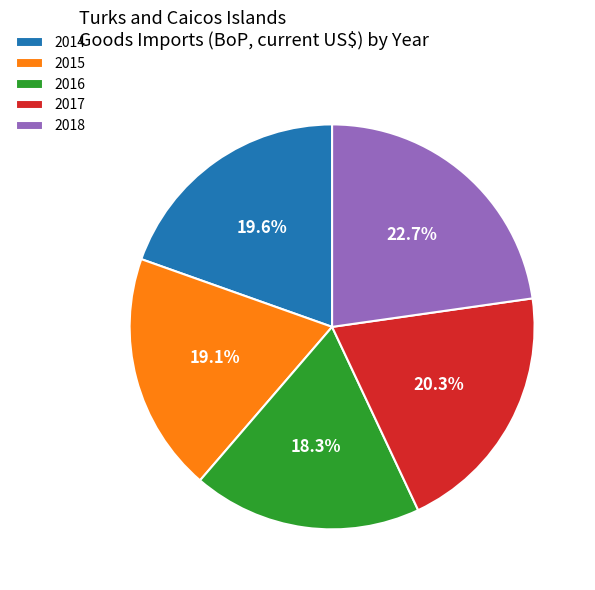

What is the largest slice in the pie chart?

2018